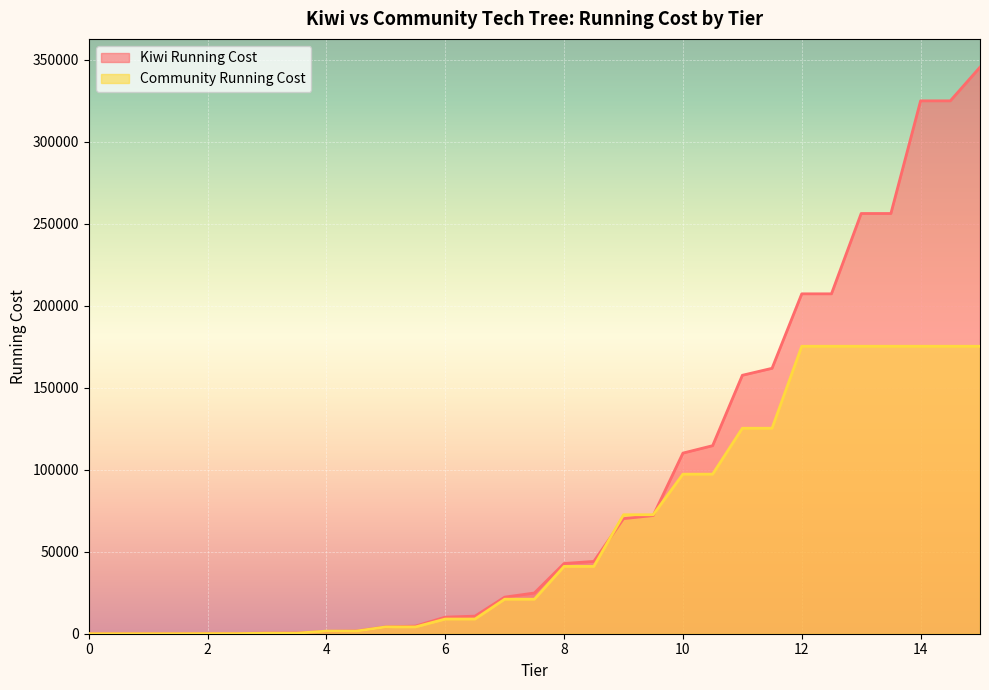

Count the number of data series in this chart.

2